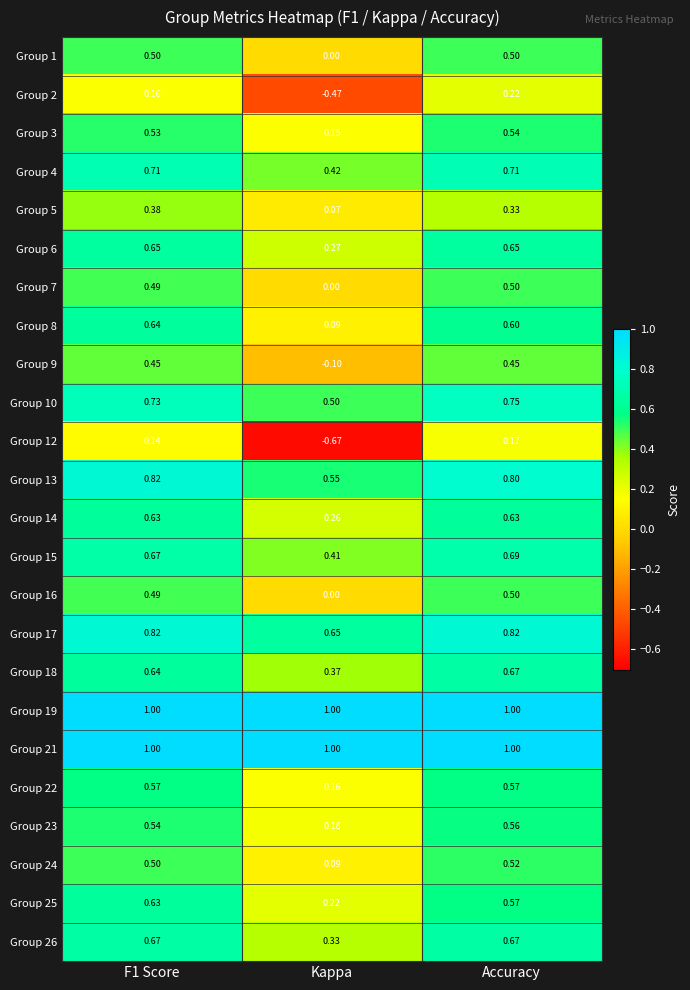

At which category is the sum across all series the highest?

Accuracy